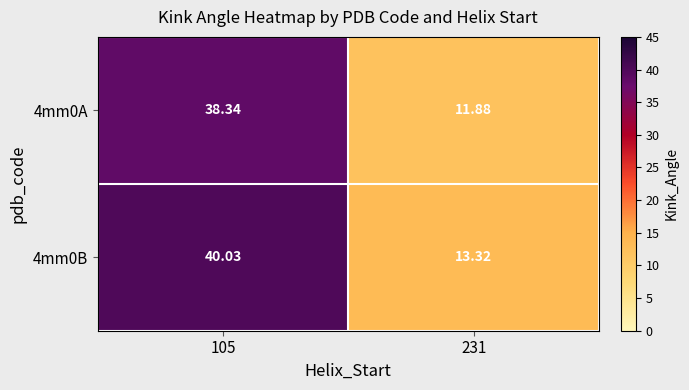

Is the value of 4mm0B at 105 greater than the value of 4mm0A at 105?

Yes